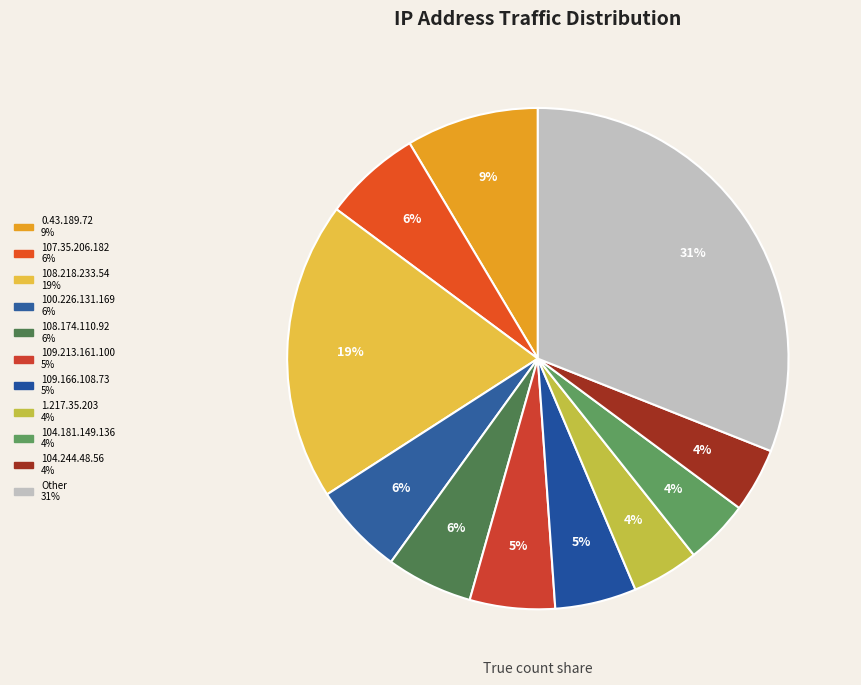

What percentage is the 104.181.149.136 slice, to the nearest percent?

4%